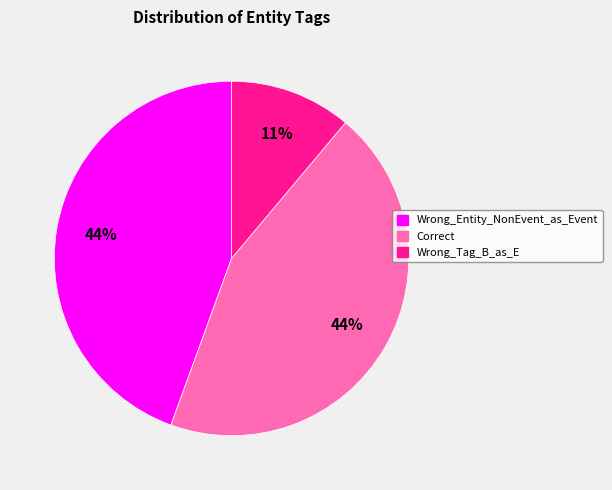

To the nearest percent, what percentage of the pie is Correct?

44%